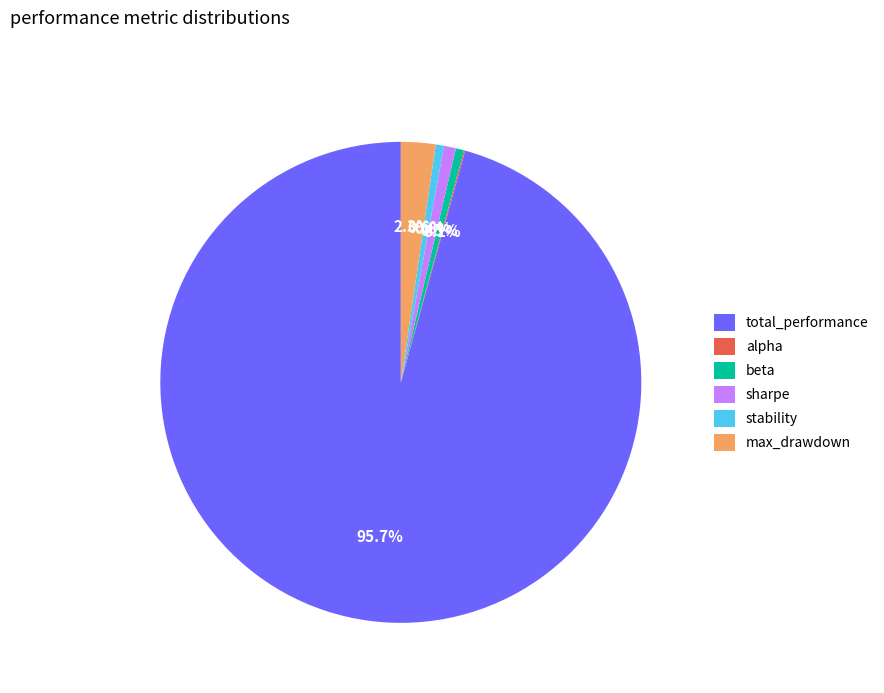

Which has a higher value, sharpe or max_drawdown?

max_drawdown